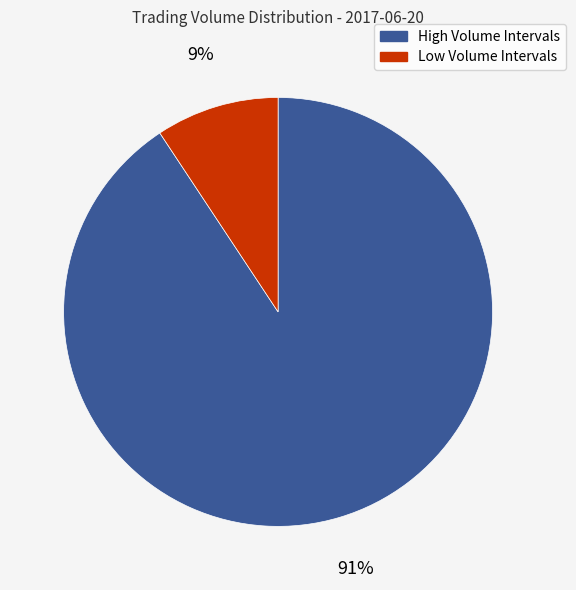

Is there any slice that represents more than half of the pie?

Yes